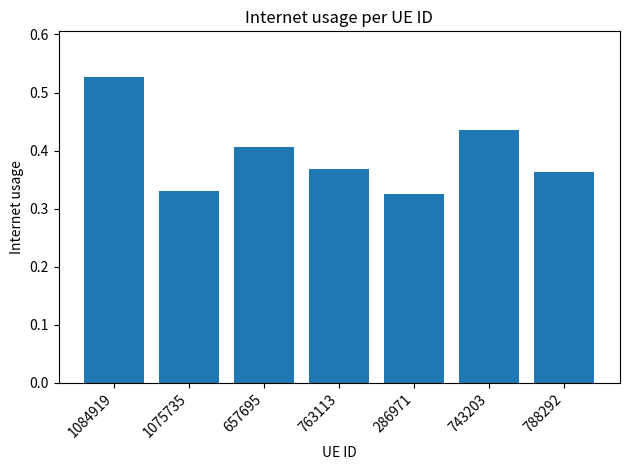

What position from the right is 763113?

4